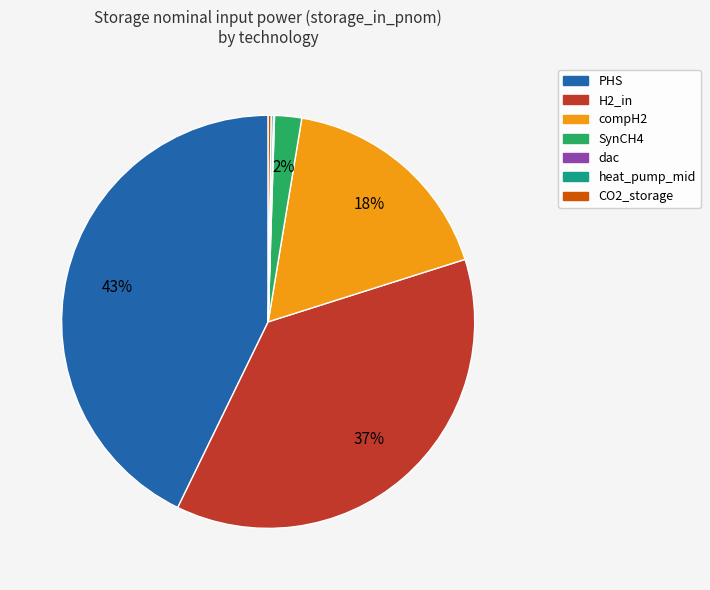

The compH2 slice represents 32% of the pie. True or false?

False